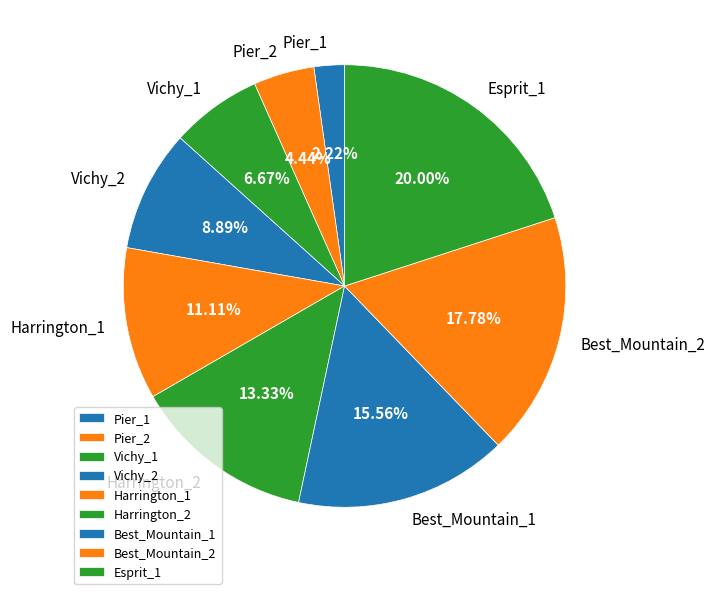

To the nearest percent, what is the average slice percentage?

11%